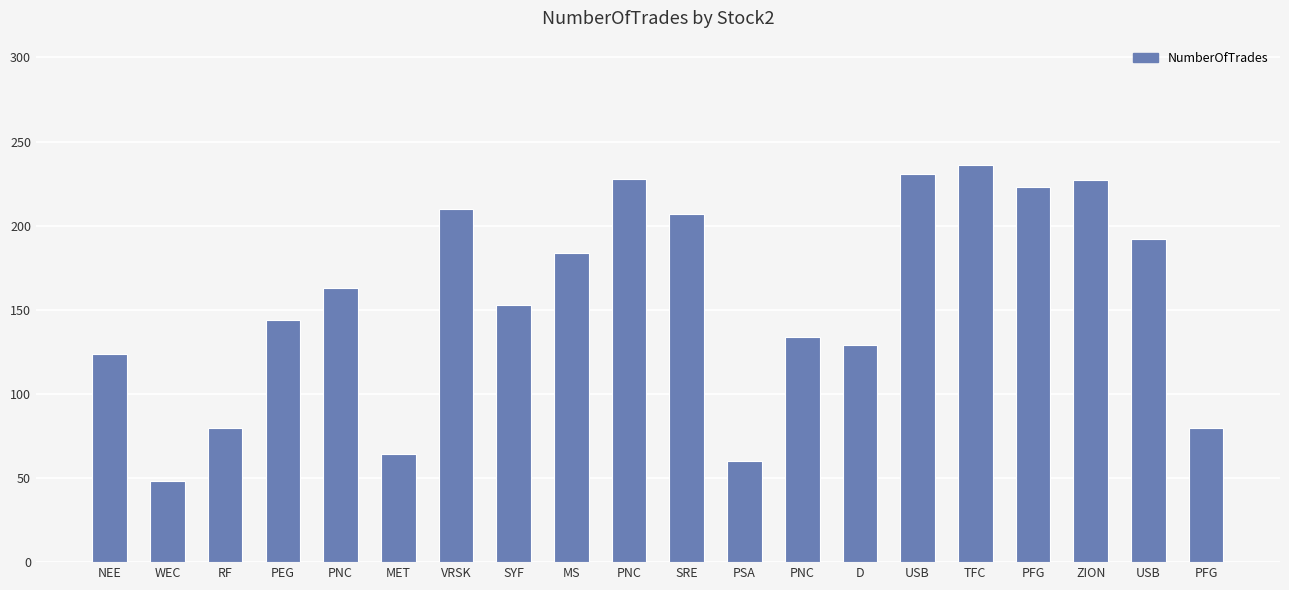

What is the change in value from PSA to USB?

+132